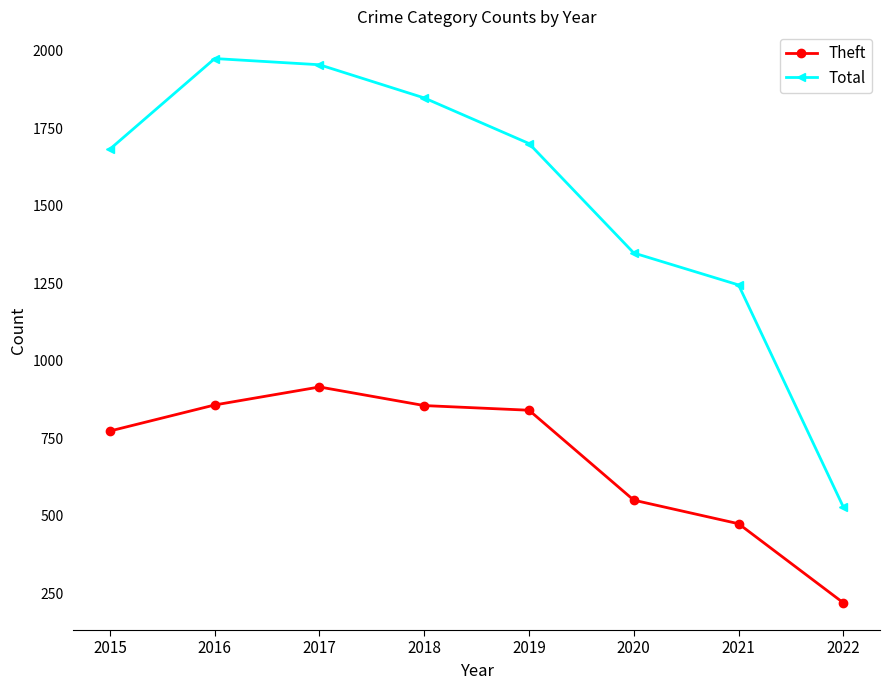

Where does the Theft series first go above 841?

2016